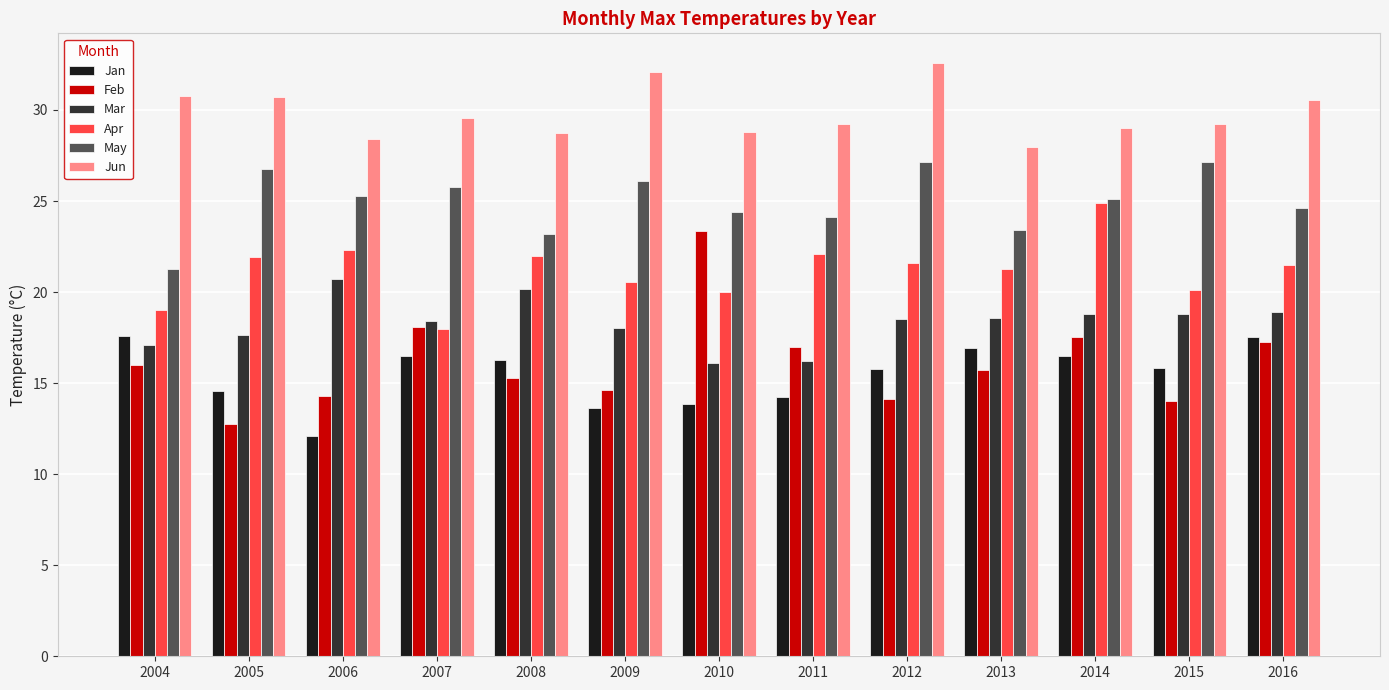

How many distinct data groups are displayed?

6